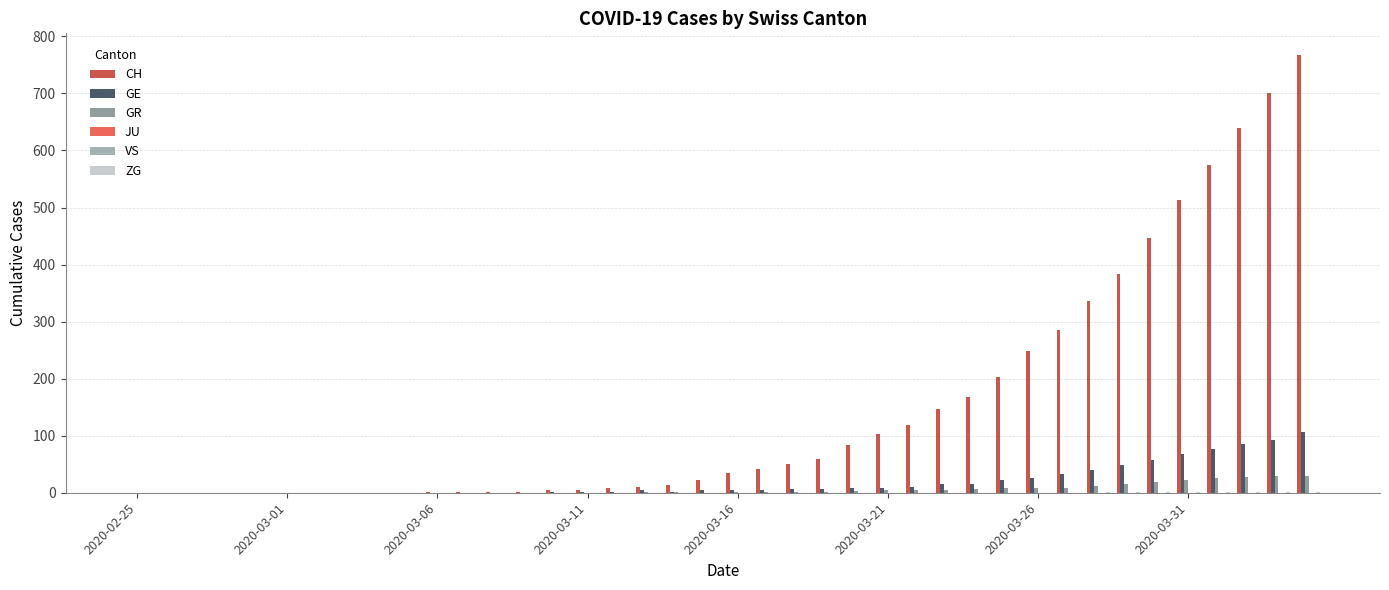

How many groups of bars are there?

40